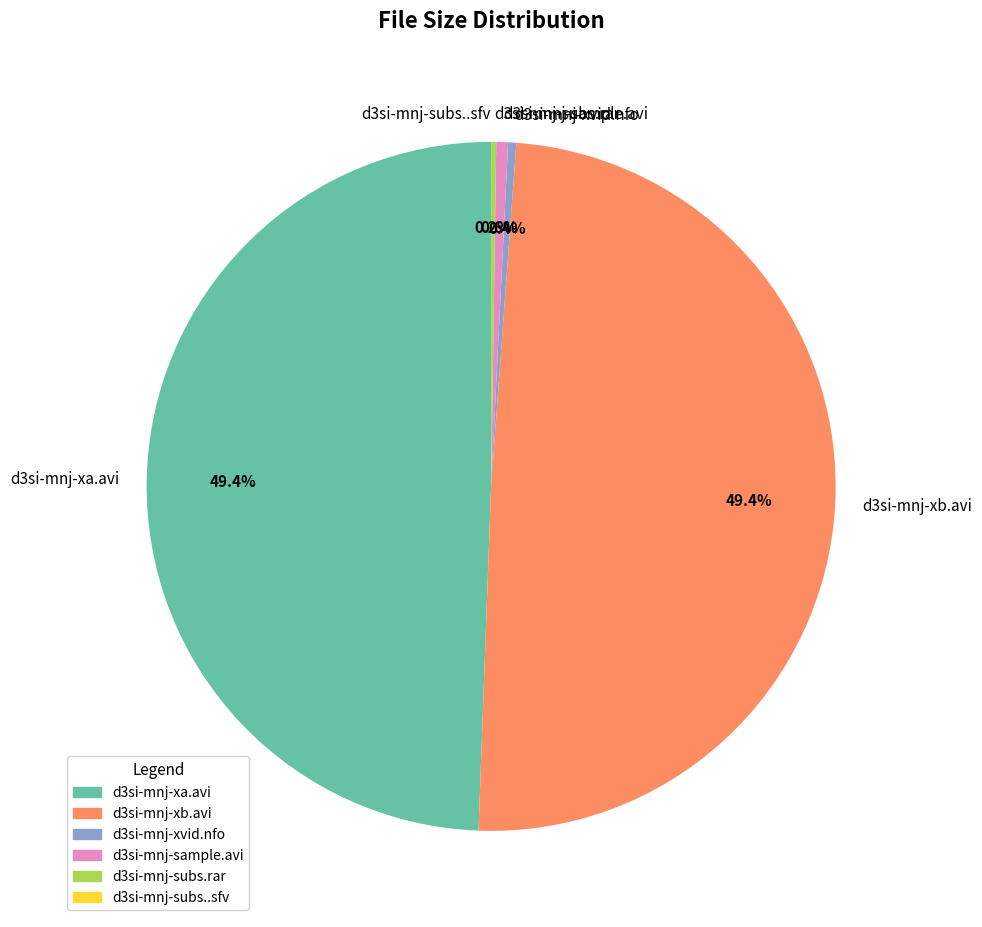

Does any single category account for the majority?

No